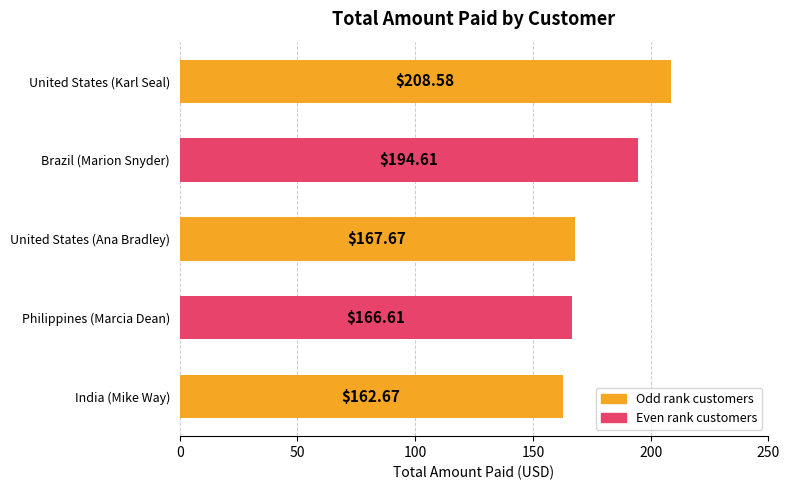

Between United States (Ana Bradley) and Philippines (Marcia Dean), which is larger?

United States (Ana Bradley)